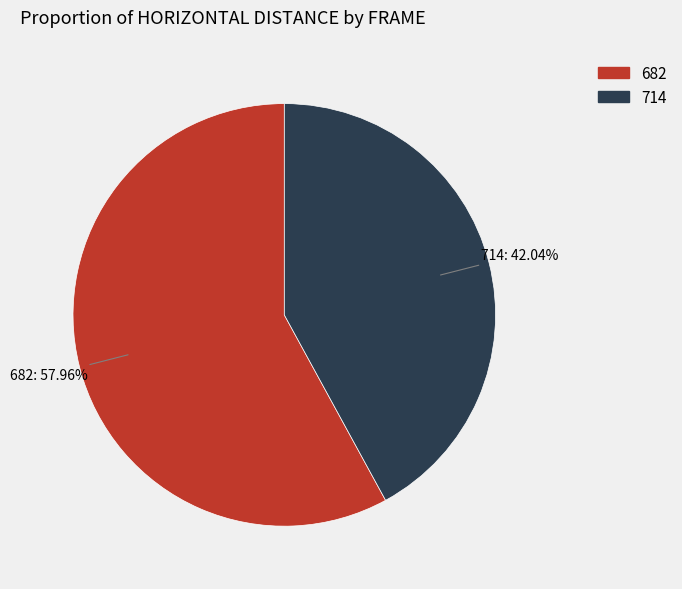

Is there a majority slice in this chart?

Yes